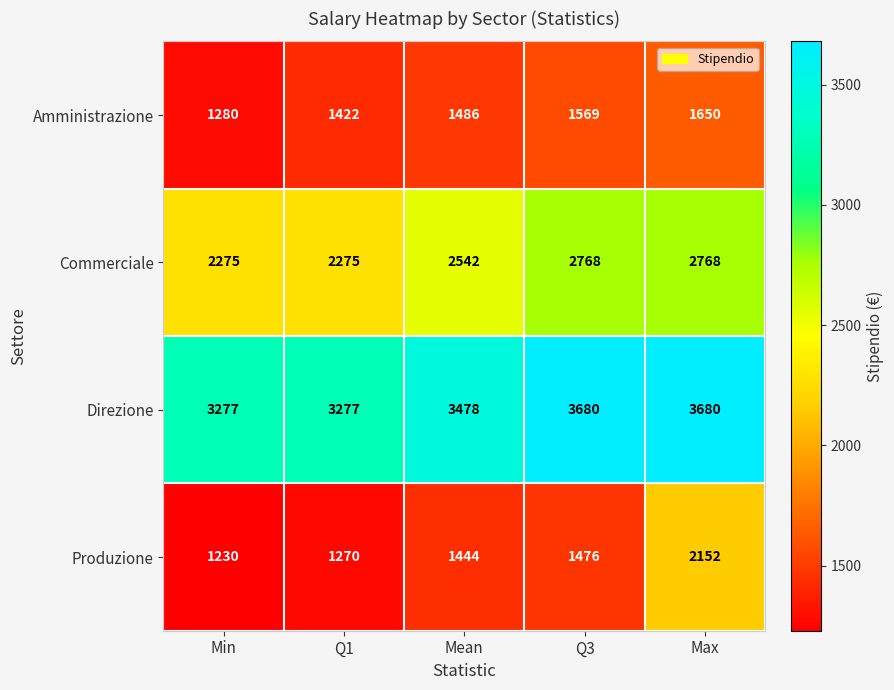

At how many categories does at least one series exceed 3659?

2